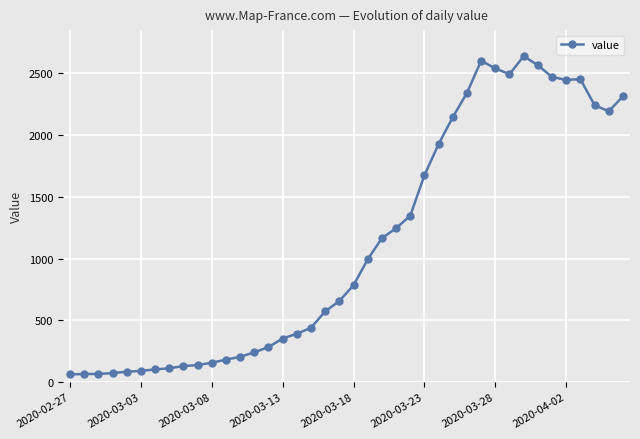

True or false: the data has more than 0 interior local peaks.

True